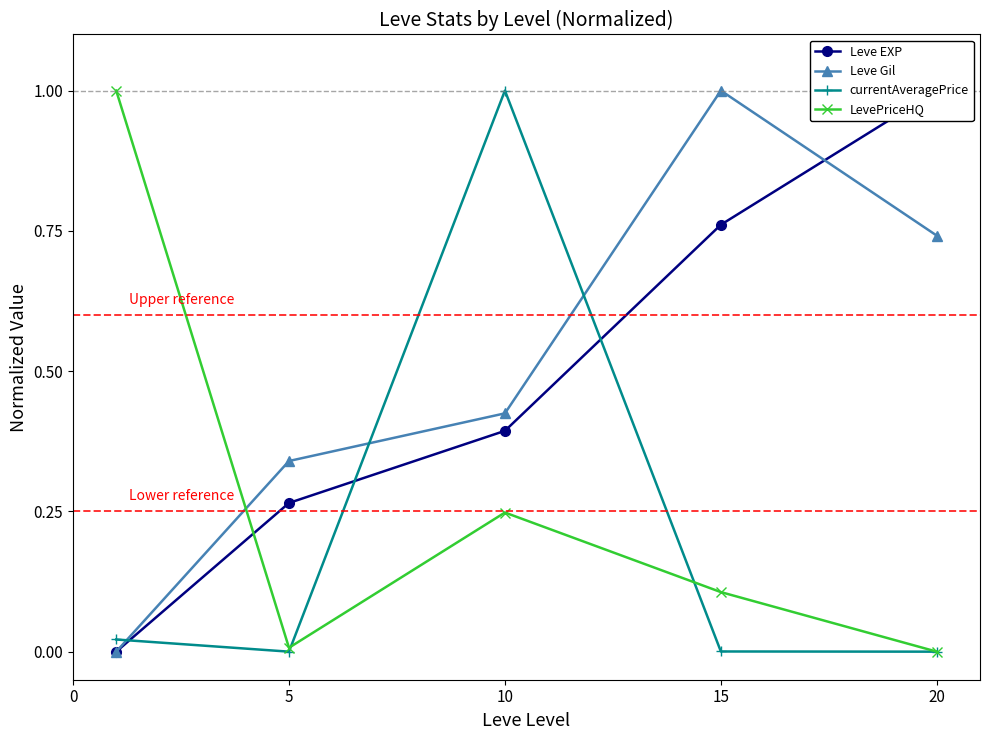

Where is the first local maximum for currentAveragePrice?

10